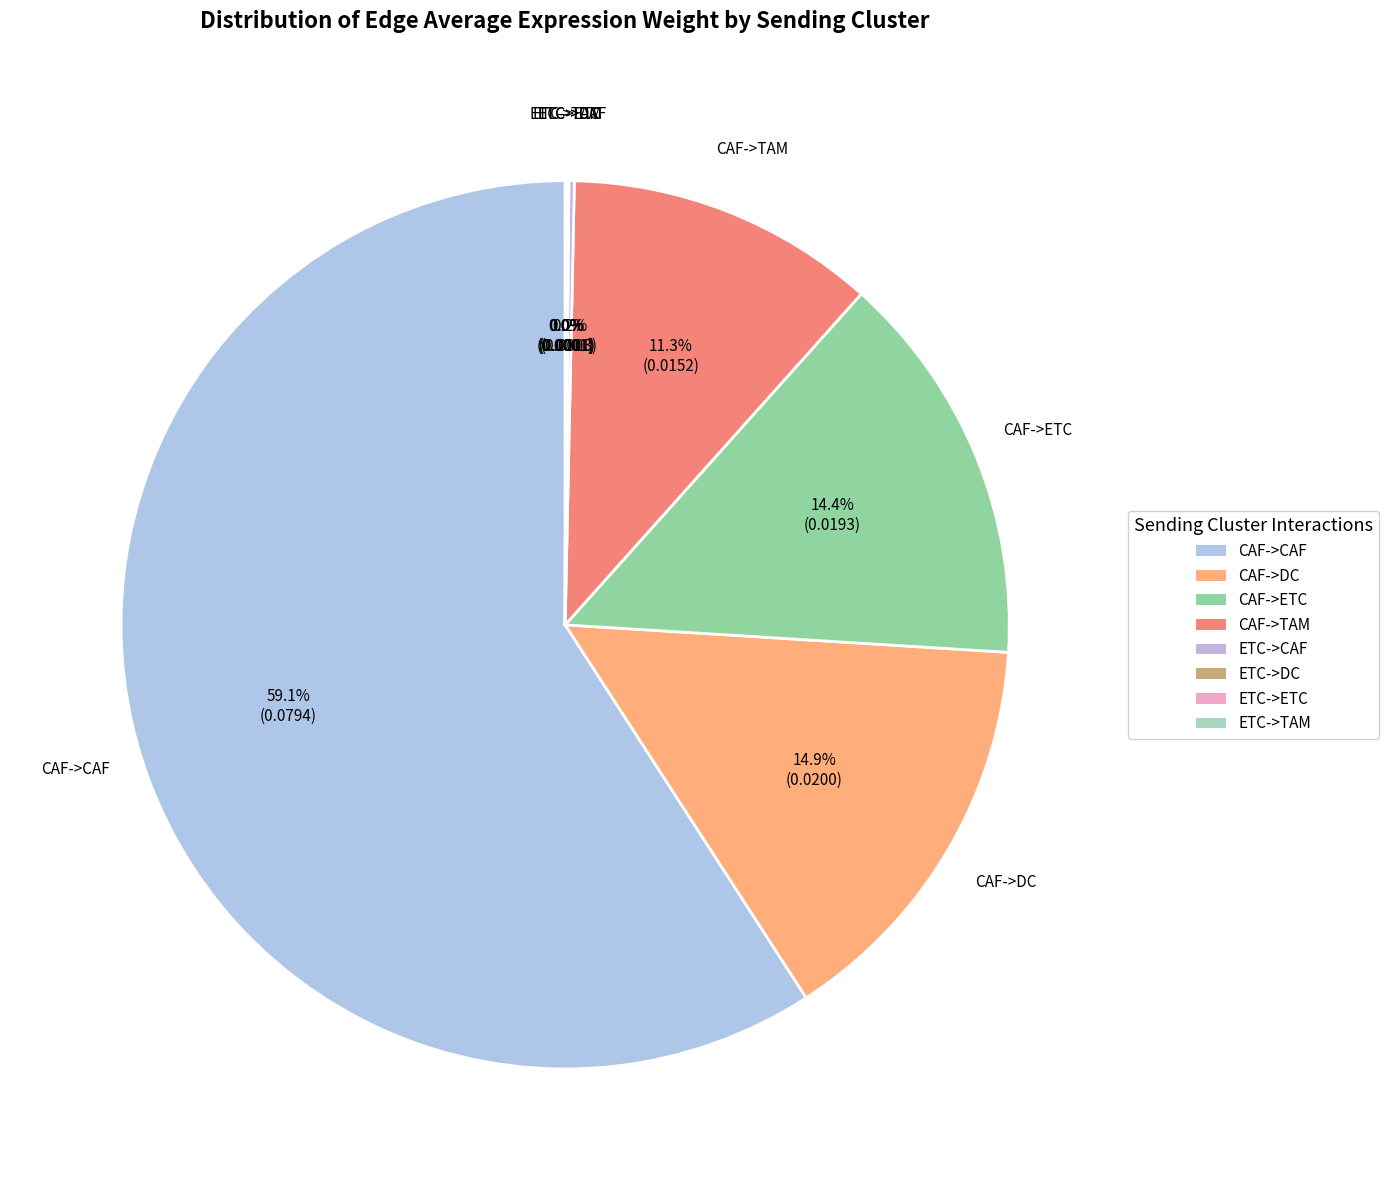

Which category has the biggest portion of the pie?

CAF->CAF